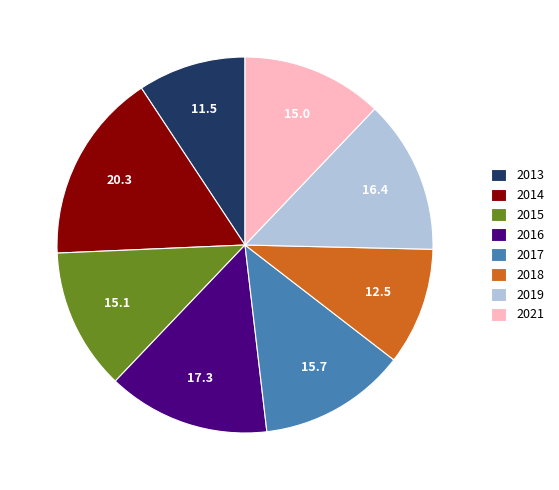

Is there any slice that represents more than half of the pie?

No